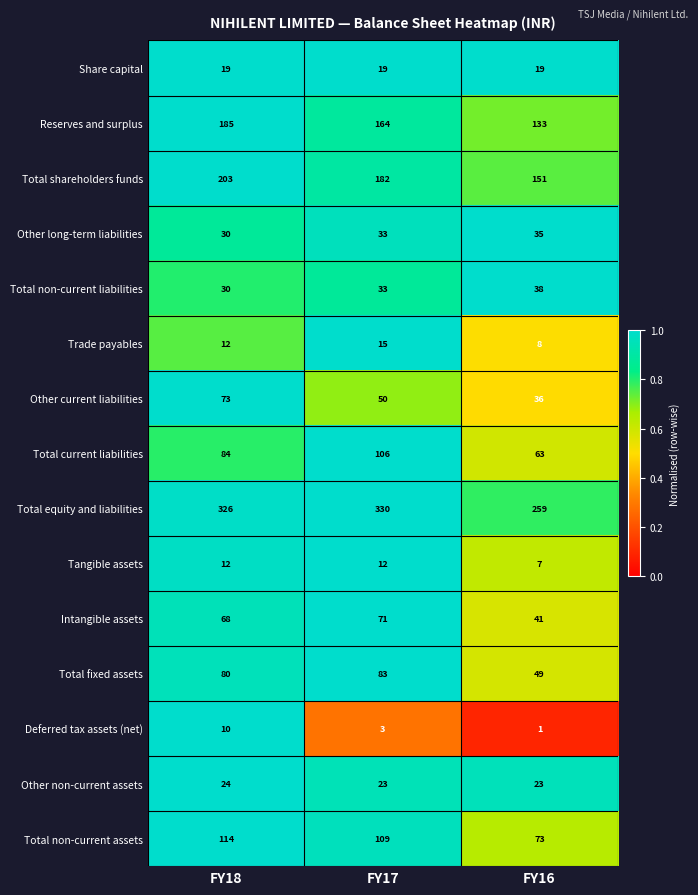

At which category is the sum across all series the highest?

FY18